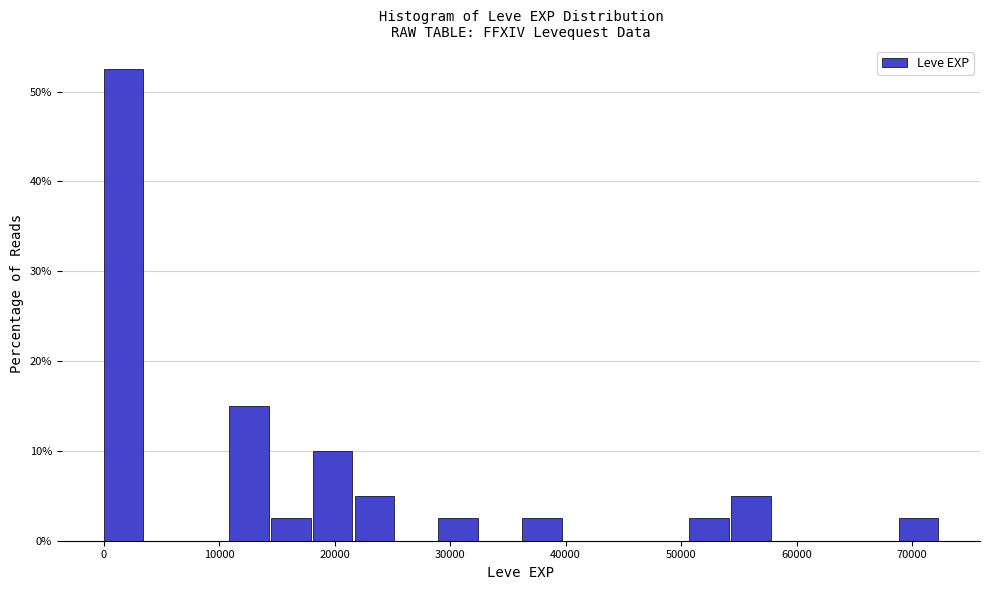

Read against the x-axis, roughly where is the centre of the tallest bar?

2000